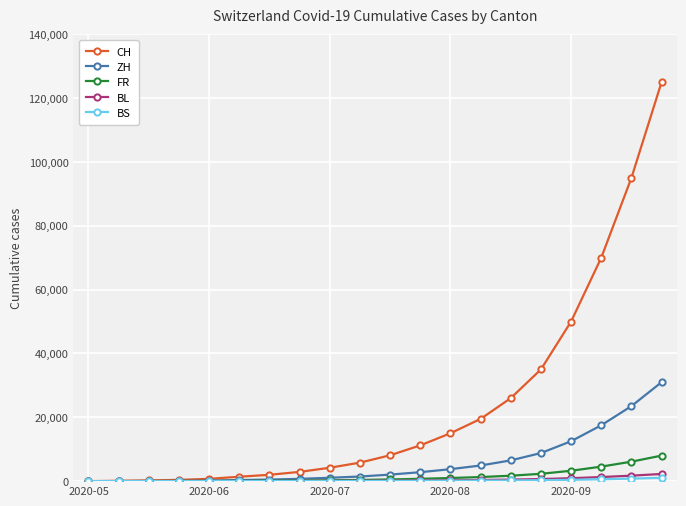

Reading right to left, transcribe all the data shown in this chart.

CH: 125000	95000	70000	50000	35000	26000	19500	15000	11200	8100	5800	4200	2900	1986	1385	720	398	234	107	0
ZH: 31000	23500	17500	12500	8800	6500	4900	3750	2800	2050	1450	1050	720	490	337	152	80	38	23	0
FR: 8000	6100	4550	3250	2300	1700	1280	980	730	530	380	270	190	130	92	61	32	22	9	0
BL: 2250	1720	1280	920	655	485	365	280	210	155	110	80	56	38	27	16	7	4	3	0
BS: 1035	790	588	420	298	222	167	128	95	70	50	36	25	17	12	7	7	5	4	0